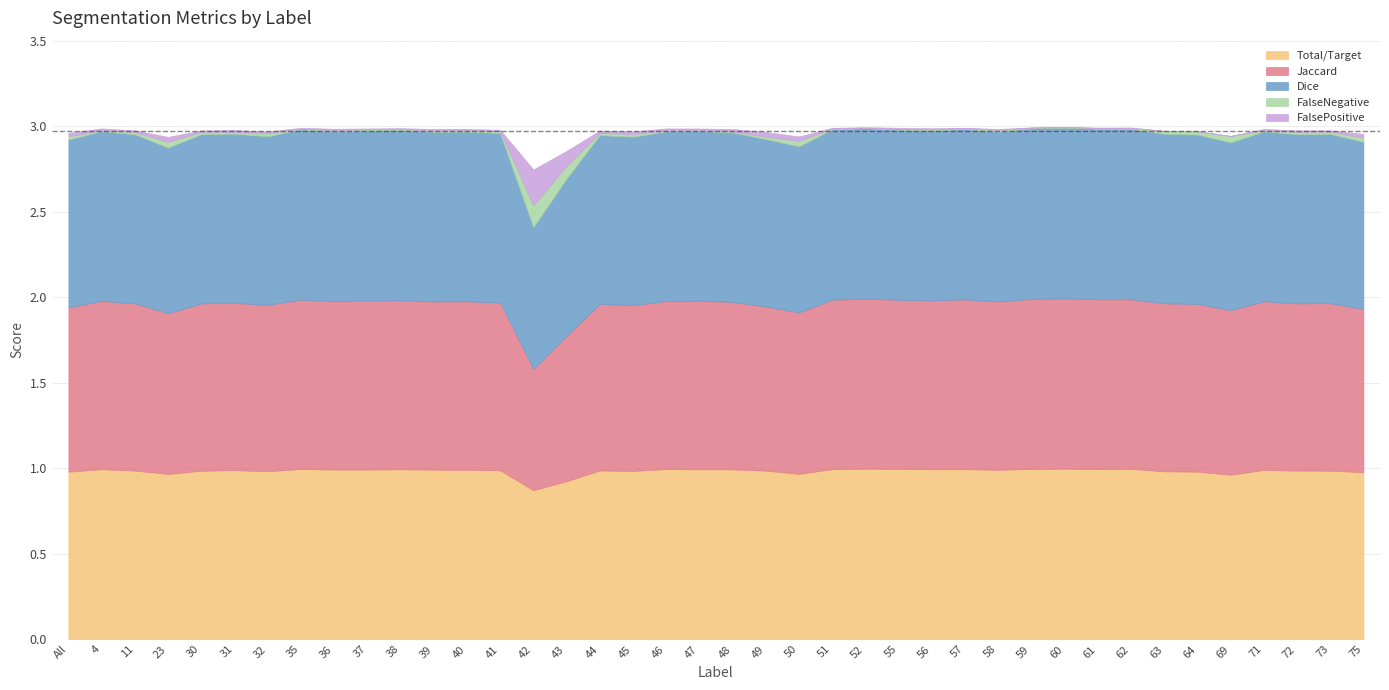

Which series has the largest total across all categories?

Dice